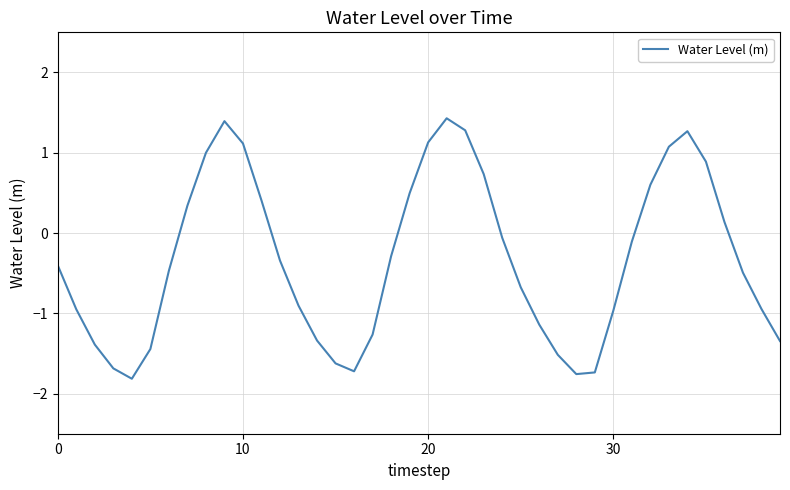

What is the minimum value shown in the chart?

-1.8